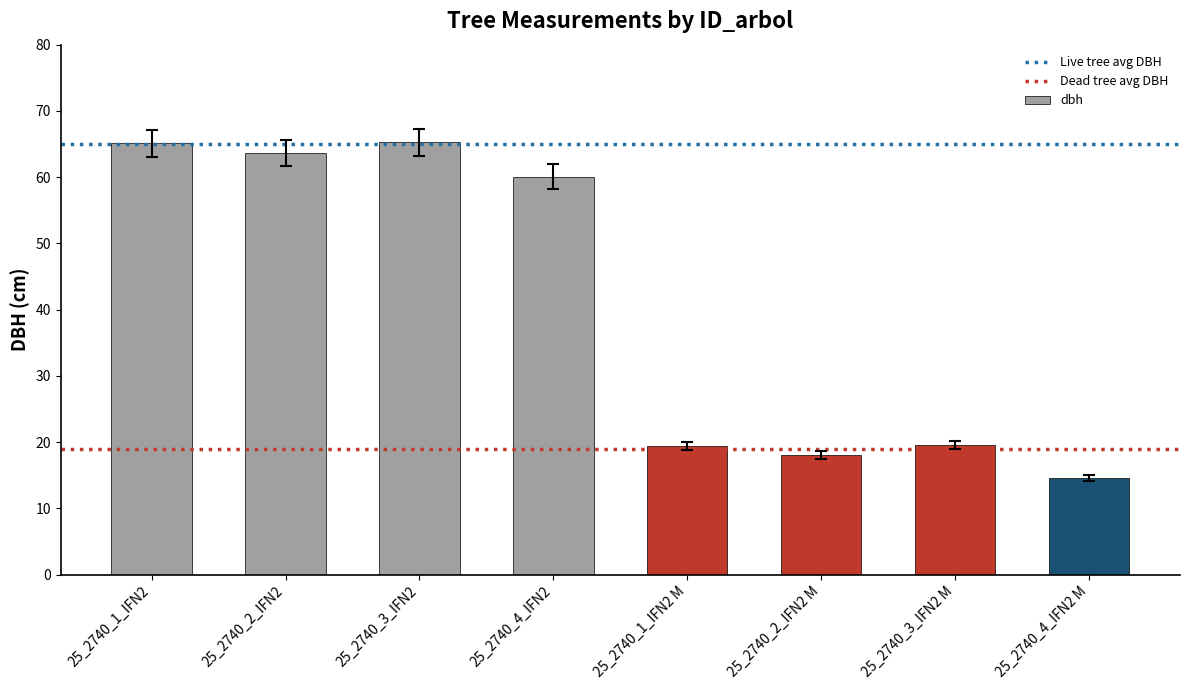

What is the ratio of the value at 25_2740_1_IFN2 M to the value at 25_2740_4_IFN2?

0.3